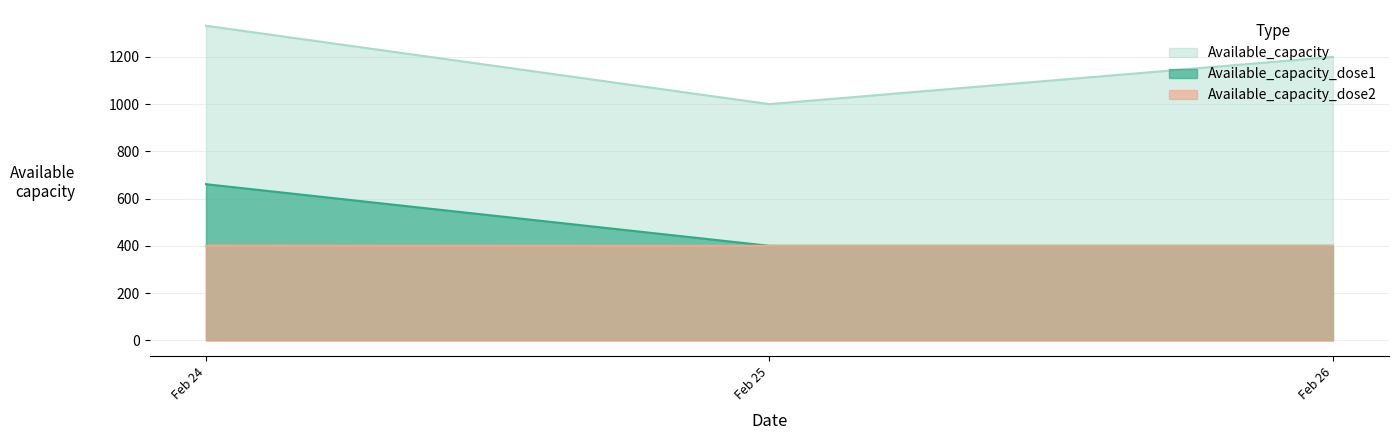

Rank the series at Feb 24 from lowest to highest value.

Available_capacity_dose2, Available_capacity_dose1, Available_capacity